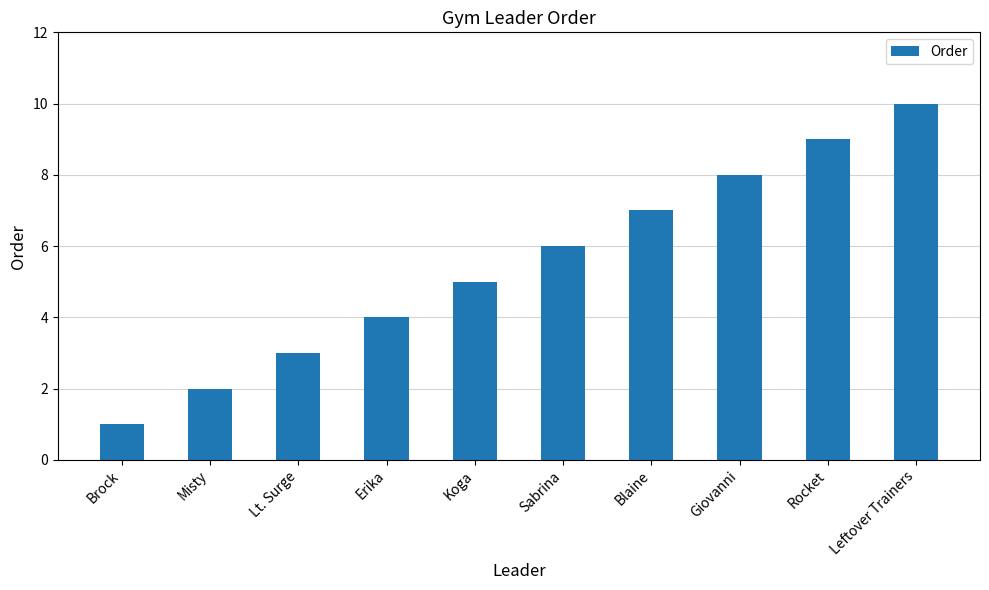

What is the change in value from Misty to Sabrina?

+4